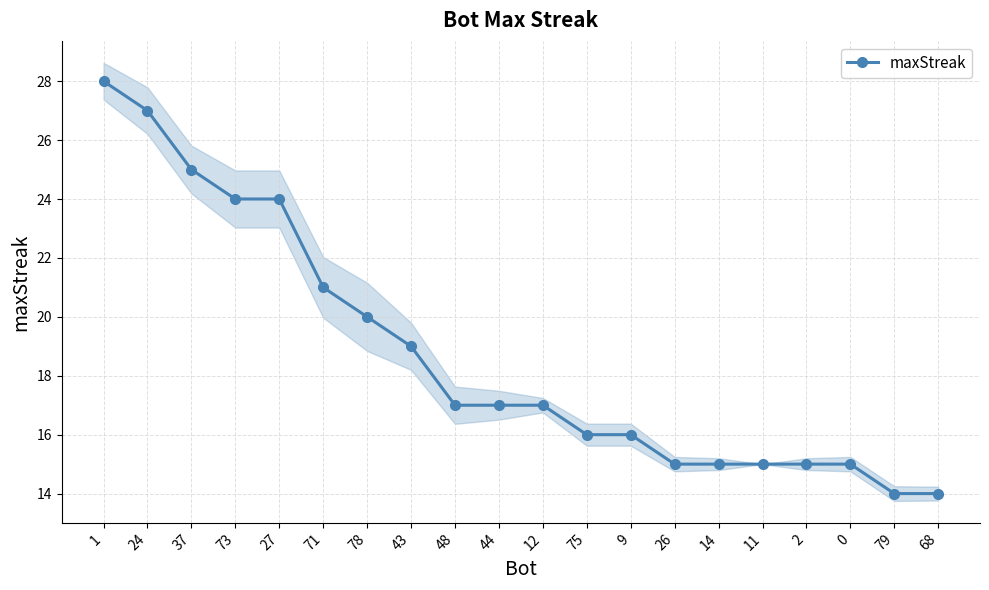

Does the chart have visible grid lines?

Yes